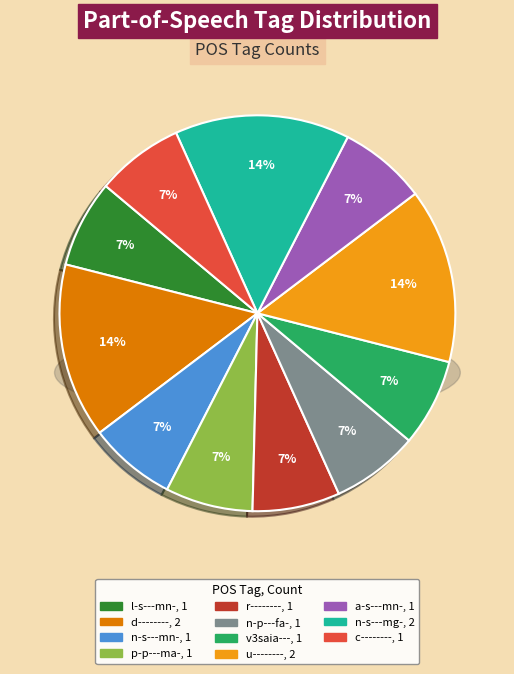

Between v3saia--- and n-s---mg-, which is larger?

n-s---mg-